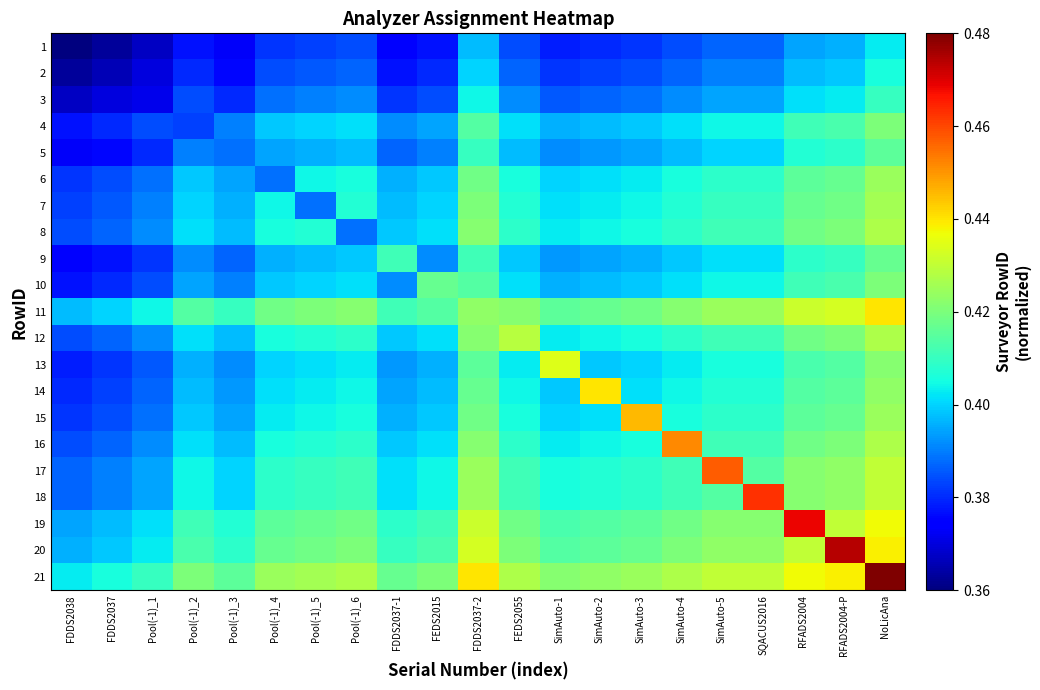

Reading right to left, transcribe all the data shown in this chart.

1: NoLicAna=0.4	RFADS2004-P=0.4	RFADS2004=0.4	SQACUS2016=0.4	SimAuto-5=0.4	SimAuto-4=0.4	SimAuto-3=0.4	SimAuto-2=0.4	SimAuto-1=0.4	FEDS2055=0.4	FDDS2037-2=0.4	FEDS2015=0.4	FDDS2037-1=0.4	Pool(-1)_6=0.4	Pool(-1)_5=0.4	Pool(-1)_4=0.4	Pool(-1)_3=0.4	Pool(-1)_2=0.4	Pool(-1)_1=0.4	FDDS2037=0.4	FDDS2038=0.4
2: NoLicAna=0.4	RFADS2004-P=0.4	RFADS2004=0.4	SQACUS2016=0.4	SimAuto-5=0.4	SimAuto-4=0.4	SimAuto-3=0.4	SimAuto-2=0.4	SimAuto-1=0.4	FEDS2055=0.4	FDDS2037-2=0.4	FEDS2015=0.4	FDDS2037-1=0.4	Pool(-1)_6=0.4	Pool(-1)_5=0.4	Pool(-1)_4=0.4	Pool(-1)_3=0.4	Pool(-1)_2=0.4	Pool(-1)_1=0.4	FDDS2037=0.4	FDDS2038=0.4
3: NoLicAna=0.4	RFADS2004-P=0.4	RFADS2004=0.4	SQACUS2016=0.4	SimAuto-5=0.4	SimAuto-4=0.4	SimAuto-3=0.4	SimAuto-2=0.4	SimAuto-1=0.4	FEDS2055=0.4	FDDS2037-2=0.4	FEDS2015=0.4	FDDS2037-1=0.4	Pool(-1)_6=0.4	Pool(-1)_5=0.4	Pool(-1)_4=0.4	Pool(-1)_3=0.4	Pool(-1)_2=0.4	Pool(-1)_1=0.4	FDDS2037=0.4	FDDS2038=0.4
4: NoLicAna=0.4	RFADS2004-P=0.4	RFADS2004=0.4	SQACUS2016=0.4	SimAuto-5=0.4	SimAuto-4=0.4	SimAuto-3=0.4	SimAuto-2=0.4	SimAuto-1=0.4	FEDS2055=0.4	FDDS2037-2=0.4	FEDS2015=0.4	FDDS2037-1=0.4	Pool(-1)_6=0.4	Pool(-1)_5=0.4	Pool(-1)_4=0.4	Pool(-1)_3=0.4	Pool(-1)_2=0.4	Pool(-1)_1=0.4	FDDS2037=0.4	FDDS2038=0.4
5: NoLicAna=0.4	RFADS2004-P=0.4	RFADS2004=0.4	SQACUS2016=0.4	SimAuto-5=0.4	SimAuto-4=0.4	SimAuto-3=0.4	SimAuto-2=0.4	SimAuto-1=0.4	FEDS2055=0.4	FDDS2037-2=0.4	FEDS2015=0.4	FDDS2037-1=0.4	Pool(-1)_6=0.4	Pool(-1)_5=0.4	Pool(-1)_4=0.4	Pool(-1)_3=0.4	Pool(-1)_2=0.4	Pool(-1)_1=0.4	FDDS2037=0.4	FDDS2038=0.4
6: NoLicAna=0.4	RFADS2004-P=0.4	RFADS2004=0.4	SQACUS2016=0.4	SimAuto-5=0.4	SimAuto-4=0.4	SimAuto-3=0.4	SimAuto-2=0.4	SimAuto-1=0.4	FEDS2055=0.4	FDDS2037-2=0.4	FEDS2015=0.4	FDDS2037-1=0.4	Pool(-1)_6=0.4	Pool(-1)_5=0.4	Pool(-1)_4=0.4	Pool(-1)_3=0.4	Pool(-1)_2=0.4	Pool(-1)_1=0.4	FDDS2037=0.4	FDDS2038=0.4
7: NoLicAna=0.4	RFADS2004-P=0.4	RFADS2004=0.4	SQACUS2016=0.4	SimAuto-5=0.4	SimAuto-4=0.4	SimAuto-3=0.4	SimAuto-2=0.4	SimAuto-1=0.4	FEDS2055=0.4	FDDS2037-2=0.4	FEDS2015=0.4	FDDS2037-1=0.4	Pool(-1)_6=0.4	Pool(-1)_5=0.4	Pool(-1)_4=0.4	Pool(-1)_3=0.4	Pool(-1)_2=0.4	Pool(-1)_1=0.4	FDDS2037=0.4	FDDS2038=0.4
8: NoLicAna=0.4	RFADS2004-P=0.4	RFADS2004=0.4	SQACUS2016=0.4	SimAuto-5=0.4	SimAuto-4=0.4	SimAuto-3=0.4	SimAuto-2=0.4	SimAuto-1=0.4	FEDS2055=0.4	FDDS2037-2=0.4	FEDS2015=0.4	FDDS2037-1=0.4	Pool(-1)_6=0.4	Pool(-1)_5=0.4	Pool(-1)_4=0.4	Pool(-1)_3=0.4	Pool(-1)_2=0.4	Pool(-1)_1=0.4	FDDS2037=0.4	FDDS2038=0.4
9: NoLicAna=0.4	RFADS2004-P=0.4	RFADS2004=0.4	SQACUS2016=0.4	SimAuto-5=0.4	SimAuto-4=0.4	SimAuto-3=0.4	SimAuto-2=0.4	SimAuto-1=0.4	FEDS2055=0.4	FDDS2037-2=0.4	FEDS2015=0.4	FDDS2037-1=0.4	Pool(-1)_6=0.4	Pool(-1)_5=0.4	Pool(-1)_4=0.4	Pool(-1)_3=0.4	Pool(-1)_2=0.4	Pool(-1)_1=0.4	FDDS2037=0.4	FDDS2038=0.4
10: NoLicAna=0.4	RFADS2004-P=0.4	RFADS2004=0.4	SQACUS2016=0.4	SimAuto-5=0.4	SimAuto-4=0.4	SimAuto-3=0.4	SimAuto-2=0.4	SimAuto-1=0.4	FEDS2055=0.4	FDDS2037-2=0.4	FEDS2015=0.4	FDDS2037-1=0.4	Pool(-1)_6=0.4	Pool(-1)_5=0.4	Pool(-1)_4=0.4	Pool(-1)_3=0.4	Pool(-1)_2=0.4	Pool(-1)_1=0.4	FDDS2037=0.4	FDDS2038=0.4
11: NoLicAna=0.4	RFADS2004-P=0.4	RFADS2004=0.4	SQACUS2016=0.4	SimAuto-5=0.4	SimAuto-4=0.4	SimAuto-3=0.4	SimAuto-2=0.4	SimAuto-1=0.4	FEDS2055=0.4	FDDS2037-2=0.4	FEDS2015=0.4	FDDS2037-1=0.4	Pool(-1)_6=0.4	Pool(-1)_5=0.4	Pool(-1)_4=0.4	Pool(-1)_3=0.4	Pool(-1)_2=0.4	Pool(-1)_1=0.4	FDDS2037=0.4	FDDS2038=0.4
12: NoLicAna=0.4	RFADS2004-P=0.4	RFADS2004=0.4	SQACUS2016=0.4	SimAuto-5=0.4	SimAuto-4=0.4	SimAuto-3=0.4	SimAuto-2=0.4	SimAuto-1=0.4	FEDS2055=0.4	FDDS2037-2=0.4	FEDS2015=0.4	FDDS2037-1=0.4	Pool(-1)_6=0.4	Pool(-1)_5=0.4	Pool(-1)_4=0.4	Pool(-1)_3=0.4	Pool(-1)_2=0.4	Pool(-1)_1=0.4	FDDS2037=0.4	FDDS2038=0.4
13: NoLicAna=0.4	RFADS2004-P=0.4	RFADS2004=0.4	SQACUS2016=0.4	SimAuto-5=0.4	SimAuto-4=0.4	SimAuto-3=0.4	SimAuto-2=0.4	SimAuto-1=0.4	FEDS2055=0.4	FDDS2037-2=0.4	FEDS2015=0.4	FDDS2037-1=0.4	Pool(-1)_6=0.4	Pool(-1)_5=0.4	Pool(-1)_4=0.4	Pool(-1)_3=0.4	Pool(-1)_2=0.4	Pool(-1)_1=0.4	FDDS2037=0.4	FDDS2038=0.4
14: NoLicAna=0.4	RFADS2004-P=0.4	RFADS2004=0.4	SQACUS2016=0.4	SimAuto-5=0.4	SimAuto-4=0.4	SimAuto-3=0.4	SimAuto-2=0.4	SimAuto-1=0.4	FEDS2055=0.4	FDDS2037-2=0.4	FEDS2015=0.4	FDDS2037-1=0.4	Pool(-1)_6=0.4	Pool(-1)_5=0.4	Pool(-1)_4=0.4	Pool(-1)_3=0.4	Pool(-1)_2=0.4	Pool(-1)_1=0.4	FDDS2037=0.4	FDDS2038=0.4
15: NoLicAna=0.4	RFADS2004-P=0.4	RFADS2004=0.4	SQACUS2016=0.4	SimAuto-5=0.4	SimAuto-4=0.4	SimAuto-3=0.4	SimAuto-2=0.4	SimAuto-1=0.4	FEDS2055=0.4	FDDS2037-2=0.4	FEDS2015=0.4	FDDS2037-1=0.4	Pool(-1)_6=0.4	Pool(-1)_5=0.4	Pool(-1)_4=0.4	Pool(-1)_3=0.4	Pool(-1)_2=0.4	Pool(-1)_1=0.4	FDDS2037=0.4	FDDS2038=0.4
16: NoLicAna=0.4	RFADS2004-P=0.4	RFADS2004=0.4	SQACUS2016=0.4	SimAuto-5=0.4	SimAuto-4=0.5	SimAuto-3=0.4	SimAuto-2=0.4	SimAuto-1=0.4	FEDS2055=0.4	FDDS2037-2=0.4	FEDS2015=0.4	FDDS2037-1=0.4	Pool(-1)_6=0.4	Pool(-1)_5=0.4	Pool(-1)_4=0.4	Pool(-1)_3=0.4	Pool(-1)_2=0.4	Pool(-1)_1=0.4	FDDS2037=0.4	FDDS2038=0.4
17: NoLicAna=0.4	RFADS2004-P=0.4	RFADS2004=0.4	SQACUS2016=0.4	SimAuto-5=0.5	SimAuto-4=0.4	SimAuto-3=0.4	SimAuto-2=0.4	SimAuto-1=0.4	FEDS2055=0.4	FDDS2037-2=0.4	FEDS2015=0.4	FDDS2037-1=0.4	Pool(-1)_6=0.4	Pool(-1)_5=0.4	Pool(-1)_4=0.4	Pool(-1)_3=0.4	Pool(-1)_2=0.4	Pool(-1)_1=0.4	FDDS2037=0.4	FDDS2038=0.4
18: NoLicAna=0.4	RFADS2004-P=0.4	RFADS2004=0.4	SQACUS2016=0.5	SimAuto-5=0.4	SimAuto-4=0.4	SimAuto-3=0.4	SimAuto-2=0.4	SimAuto-1=0.4	FEDS2055=0.4	FDDS2037-2=0.4	FEDS2015=0.4	FDDS2037-1=0.4	Pool(-1)_6=0.4	Pool(-1)_5=0.4	Pool(-1)_4=0.4	Pool(-1)_3=0.4	Pool(-1)_2=0.4	Pool(-1)_1=0.4	FDDS2037=0.4	FDDS2038=0.4
19: NoLicAna=0.4	RFADS2004-P=0.4	RFADS2004=0.5	SQACUS2016=0.4	SimAuto-5=0.4	SimAuto-4=0.4	SimAuto-3=0.4	SimAuto-2=0.4	SimAuto-1=0.4	FEDS2055=0.4	FDDS2037-2=0.4	FEDS2015=0.4	FDDS2037-1=0.4	Pool(-1)_6=0.4	Pool(-1)_5=0.4	Pool(-1)_4=0.4	Pool(-1)_3=0.4	Pool(-1)_2=0.4	Pool(-1)_1=0.4	FDDS2037=0.4	FDDS2038=0.4
20: NoLicAna=0.4	RFADS2004-P=0.5	RFADS2004=0.4	SQACUS2016=0.4	SimAuto-5=0.4	SimAuto-4=0.4	SimAuto-3=0.4	SimAuto-2=0.4	SimAuto-1=0.4	FEDS2055=0.4	FDDS2037-2=0.4	FEDS2015=0.4	FDDS2037-1=0.4	Pool(-1)_6=0.4	Pool(-1)_5=0.4	Pool(-1)_4=0.4	Pool(-1)_3=0.4	Pool(-1)_2=0.4	Pool(-1)_1=0.4	FDDS2037=0.4	FDDS2038=0.4
21: NoLicAna=0.5	RFADS2004-P=0.4	RFADS2004=0.4	SQACUS2016=0.4	SimAuto-5=0.4	SimAuto-4=0.4	SimAuto-3=0.4	SimAuto-2=0.4	SimAuto-1=0.4	FEDS2055=0.4	FDDS2037-2=0.4	FEDS2015=0.4	FDDS2037-1=0.4	Pool(-1)_6=0.4	Pool(-1)_5=0.4	Pool(-1)_4=0.4	Pool(-1)_3=0.4	Pool(-1)_2=0.4	Pool(-1)_1=0.4	FDDS2037=0.4	FDDS2038=0.4